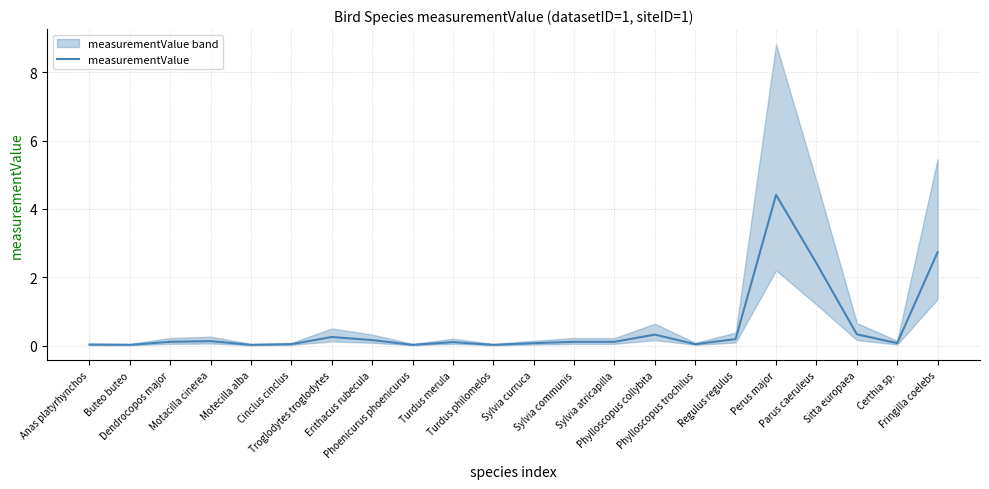

Where is the data nearest to the value 2?

Parus caeruleus